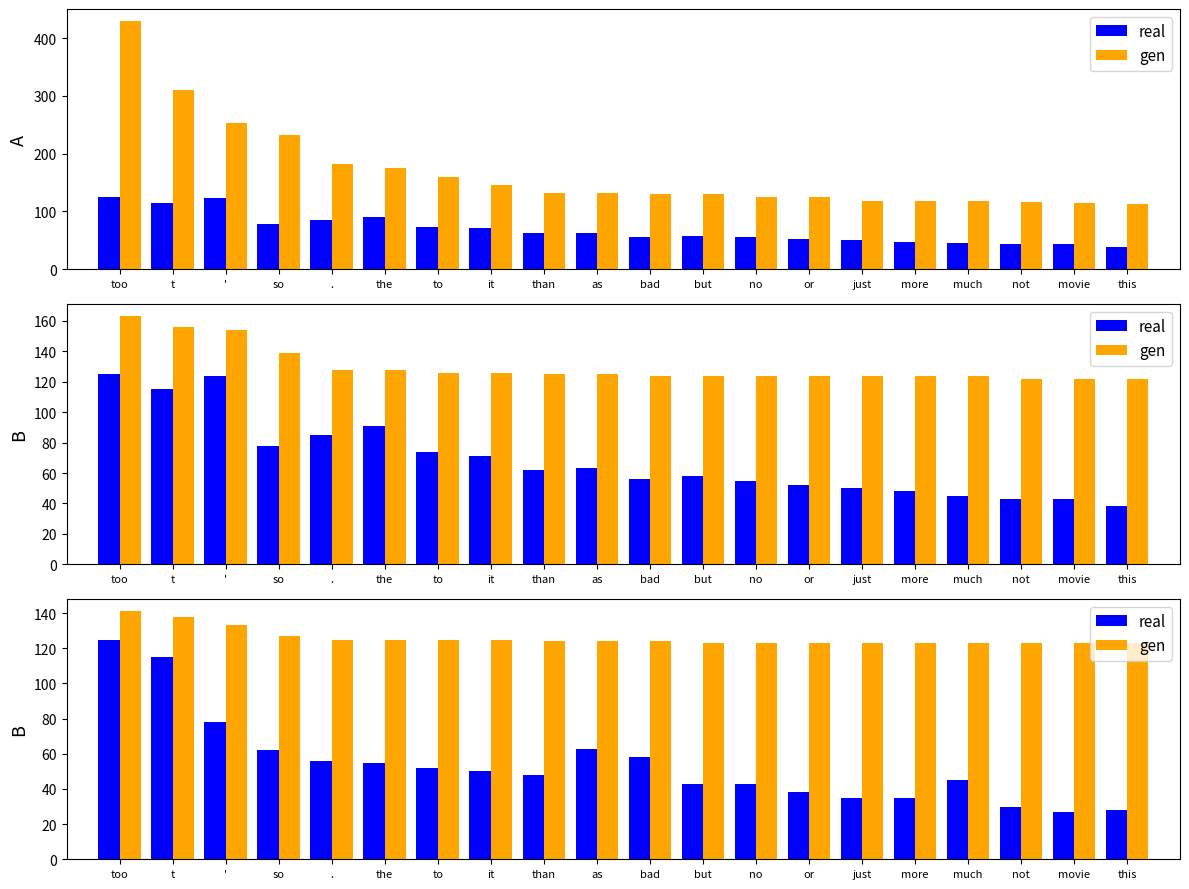

What is the average value of the gen series?

126